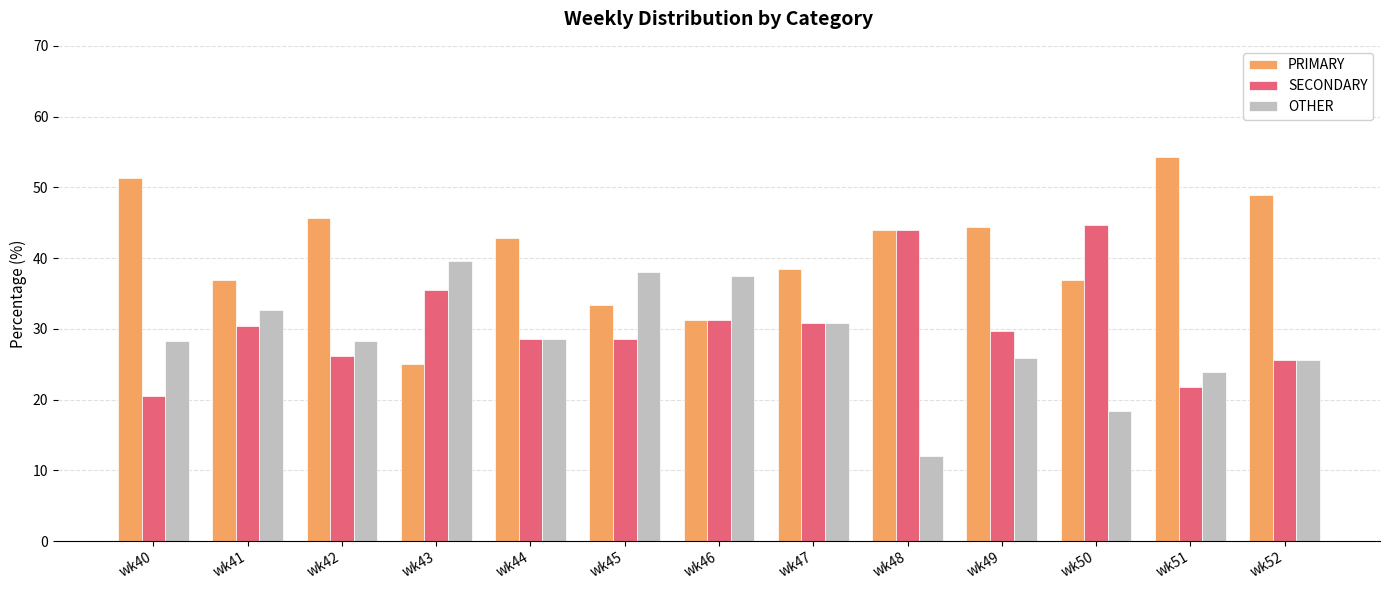

What is the total value across all series at wk52?

100.0